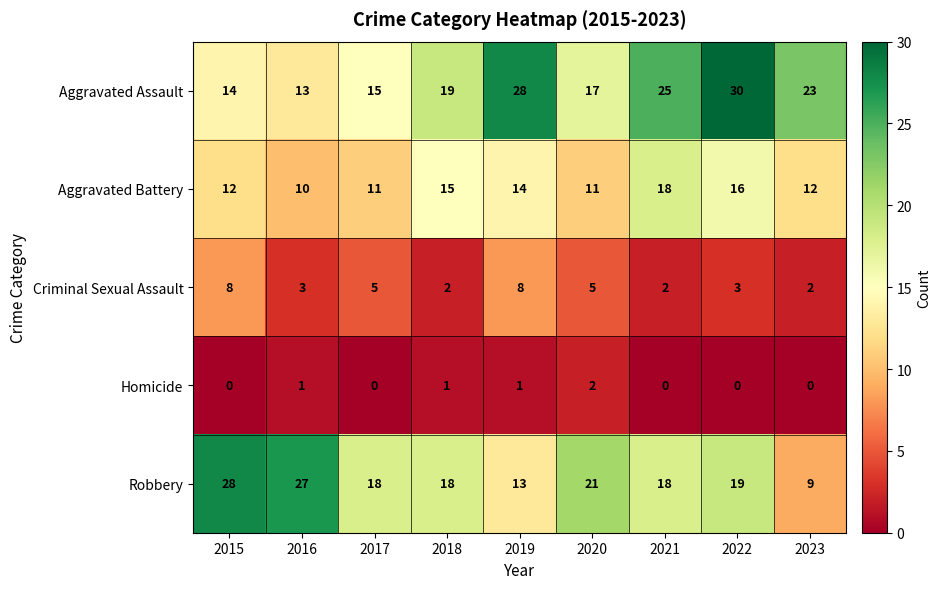

Rank the series by their maximum value, from lowest to highest.

Homicide, Criminal Sexual Assault, Aggravated Battery, Robbery, Aggravated Assault